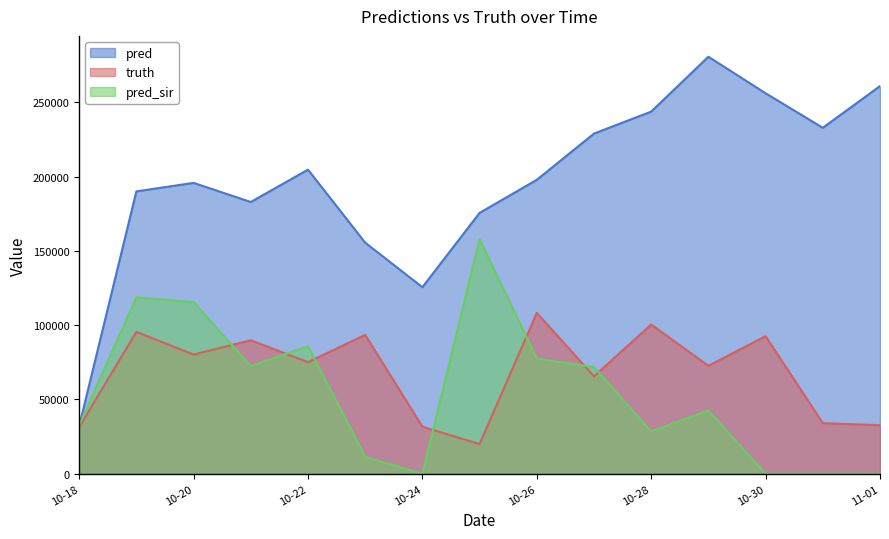

Does the chart display data point markers on the line(s)?

No